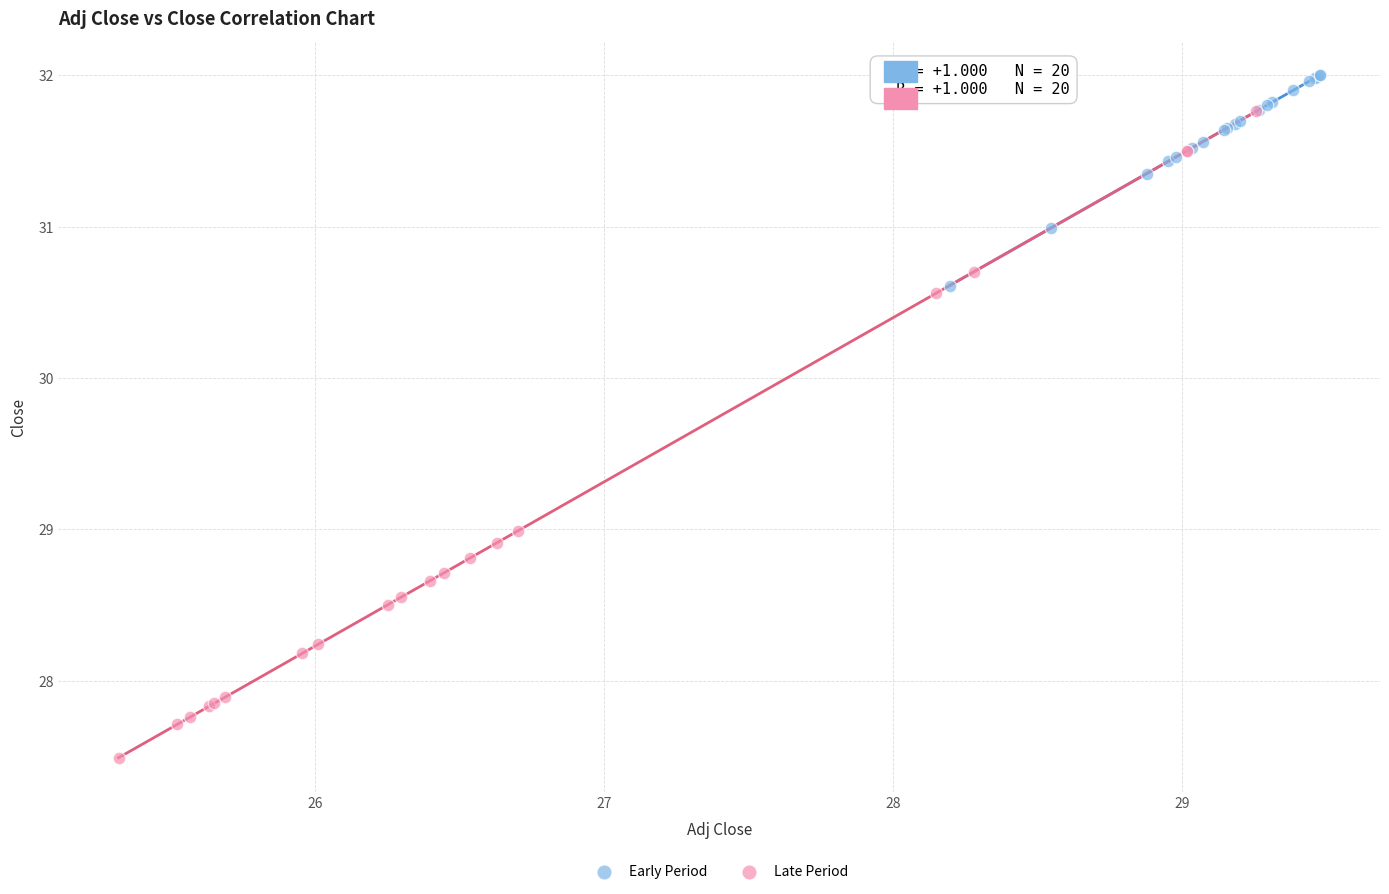

Which series reaches the minimum Y coordinate?

Late Period